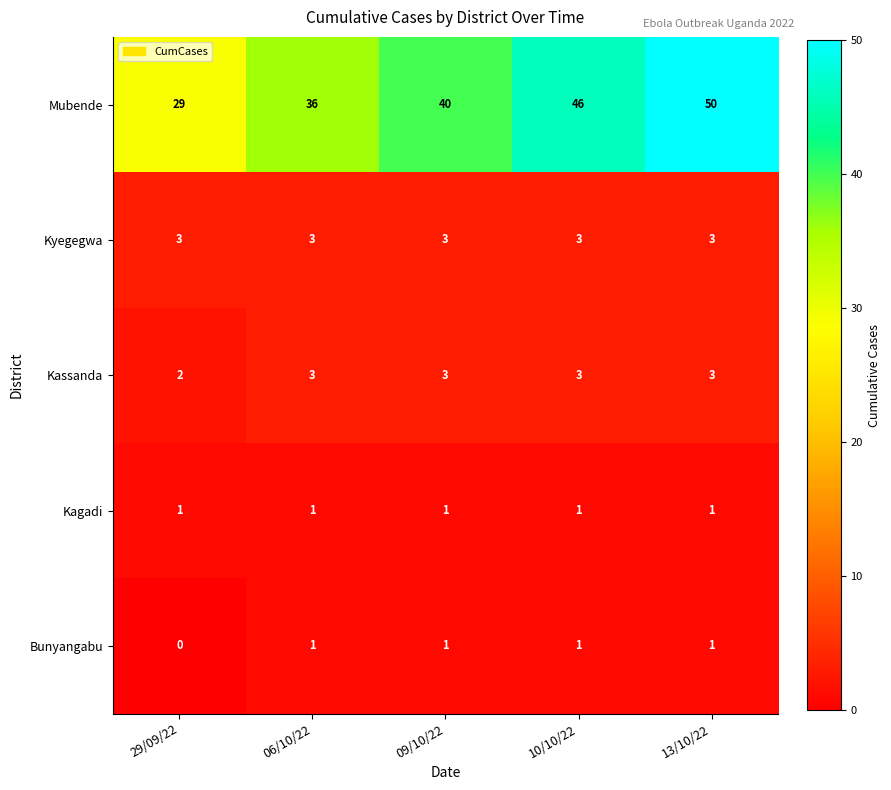

The value of Kassanda at 06/10/22 is 2. True or false?

False